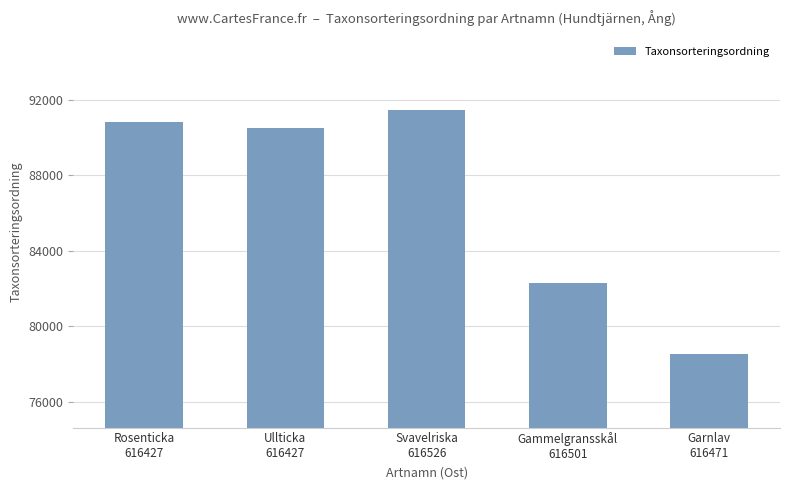

What is the greatest value displayed?

91463